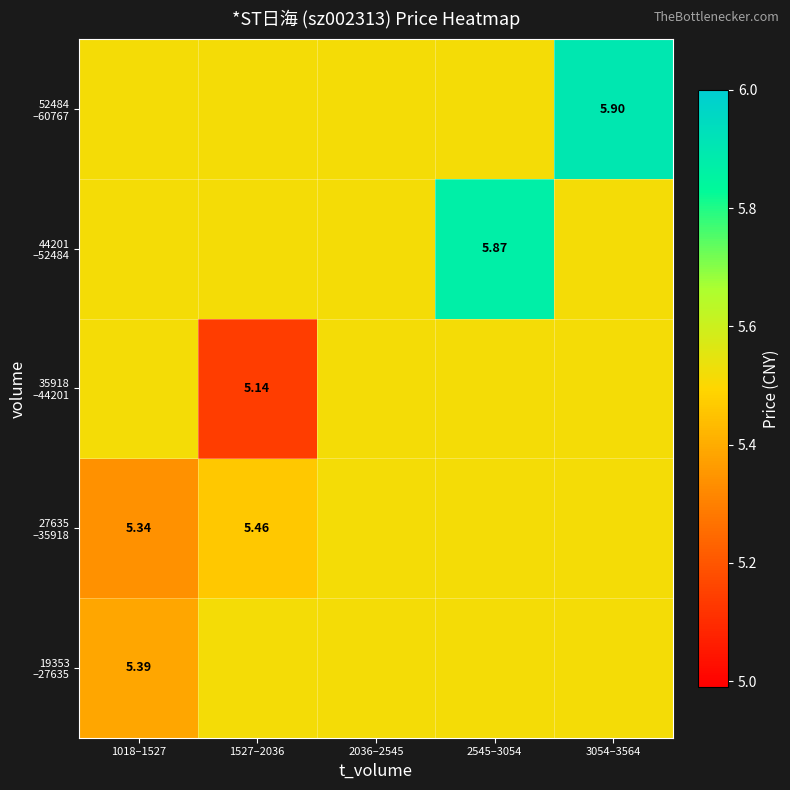

What is the minimum value shown in the chart?

5.1